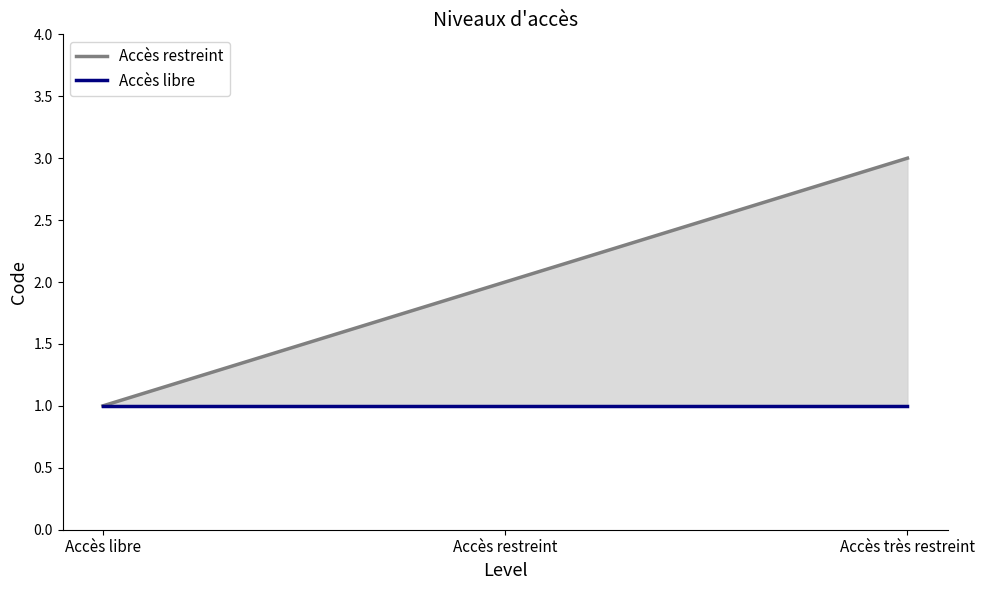

How many lines are shown in the chart?

2